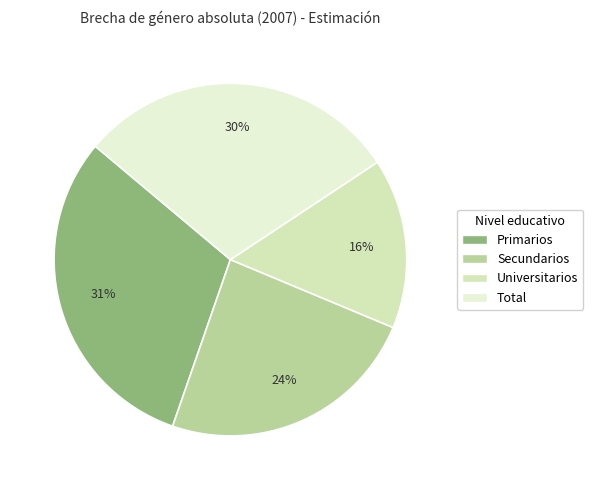

Approximately how many times larger is the value at Secundarios compared to Universitarios?

1.5